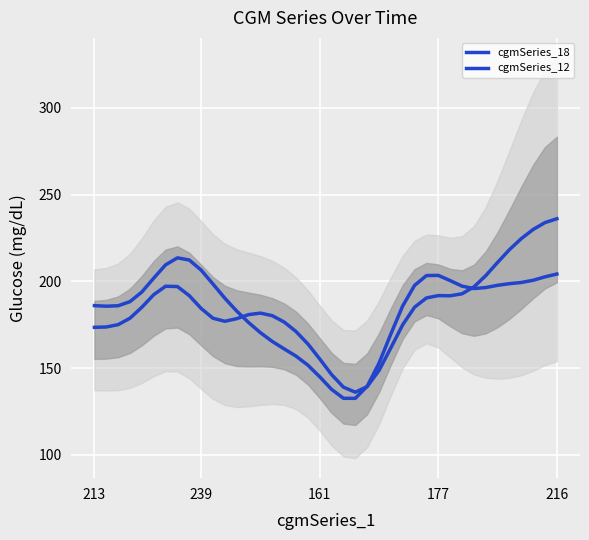

Where is the first local minimum for cgmSeries_12?

11